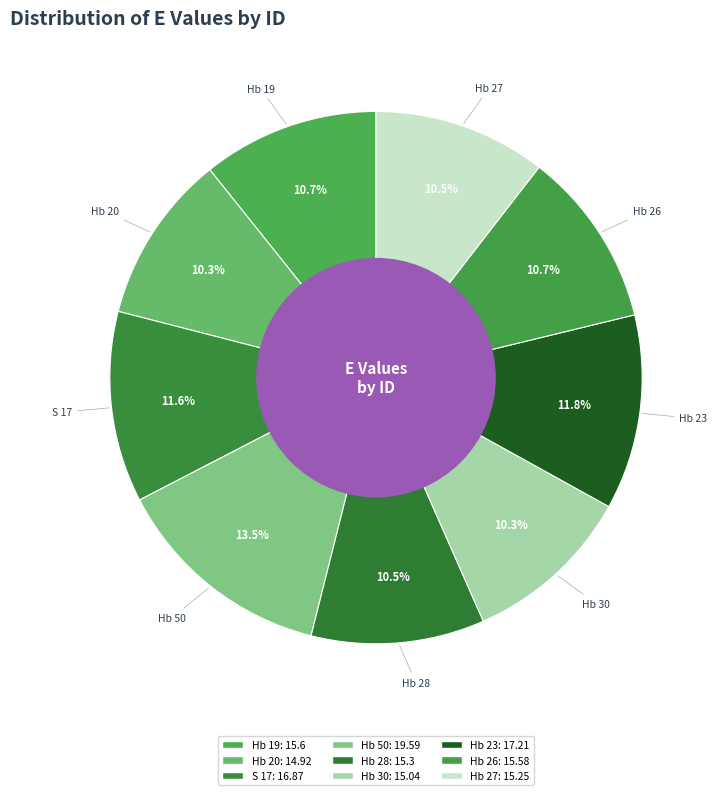

How many slices are in this pie chart?

9